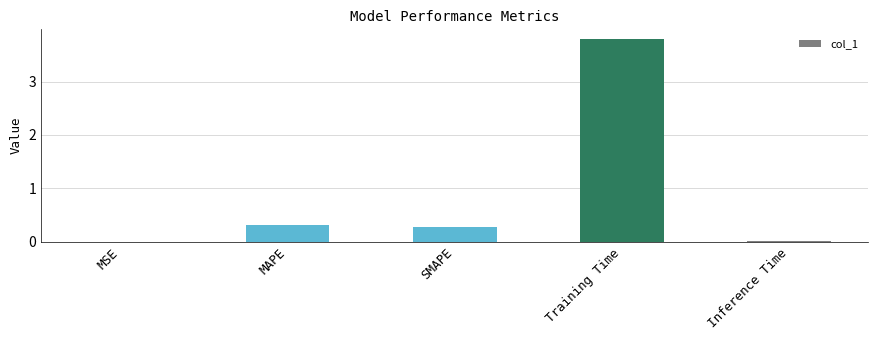

Are the bars horizontal?

No